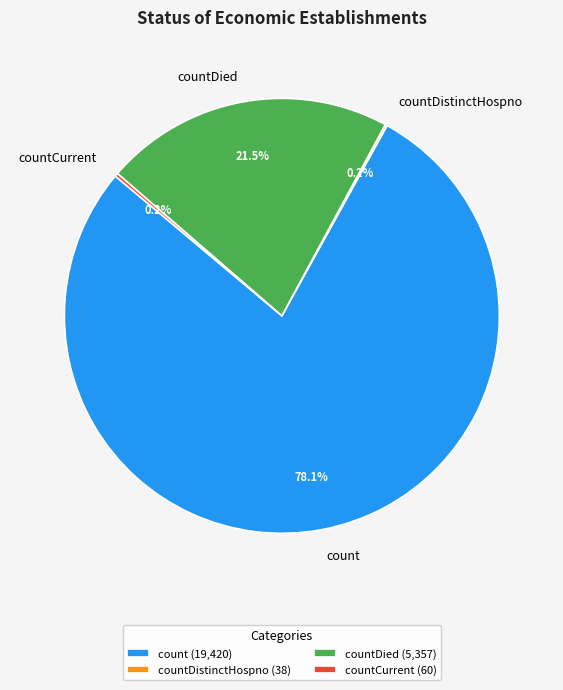

Is there any slice that represents more than half of the pie?

Yes